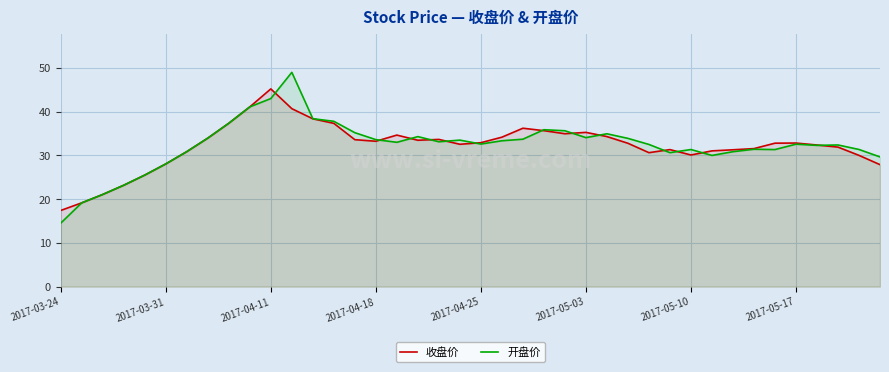

Is it true that 收盘价 equals 16.2 at 13?

False